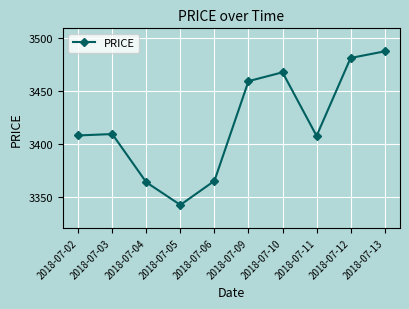

The chart shows a value of 5019.3 at 2018-07-11. True or false?

False